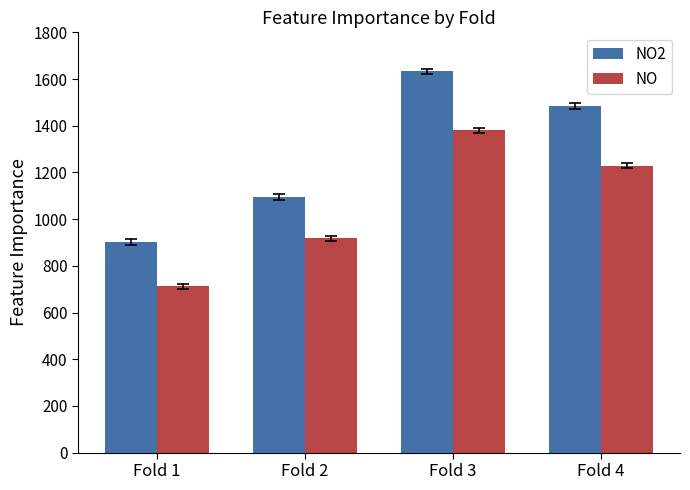

Reading left to right, list all the values displayed in this chart.

NO2: 902	1095	1633	1484
NO: 712	917	1380	1229